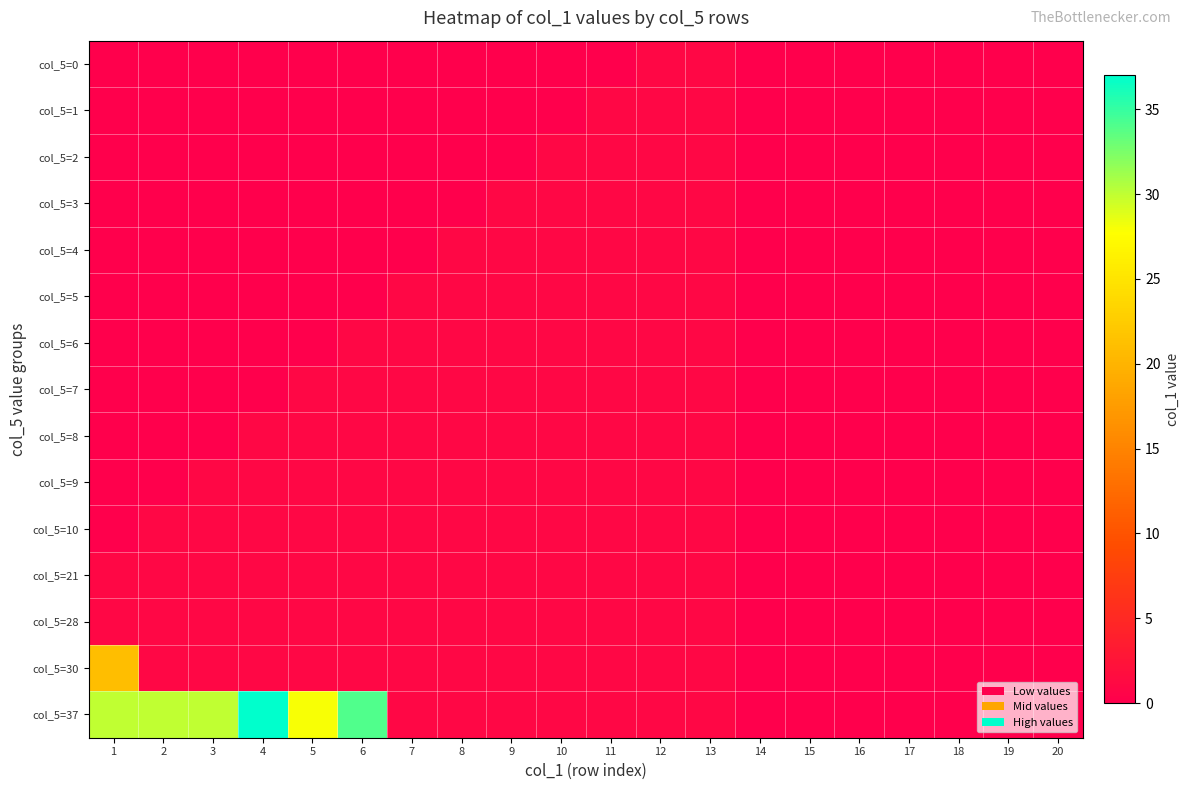

Rank the series by their maximum value, from highest to lowest.

col_5=37, col_5=30, col_5=0, col_5=1, col_5=2, col_5=3, col_5=4, col_5=5, col_5=6, col_5=7, col_5=8, col_5=9, col_5=10, col_5=21, col_5=28